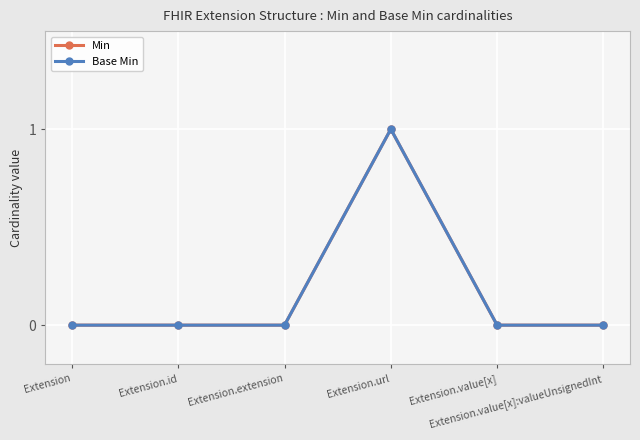

Which series has the largest total across all categories?

Min